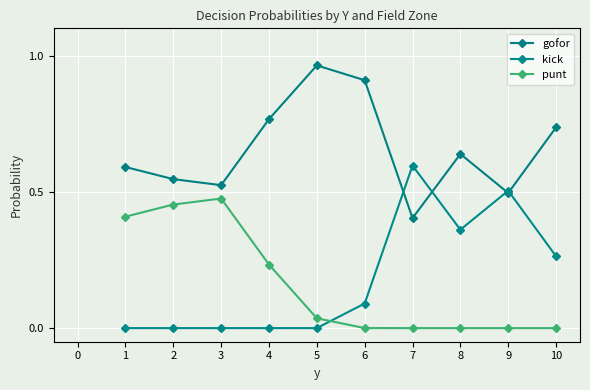

Is this an area chart (filled region under the line)?

No